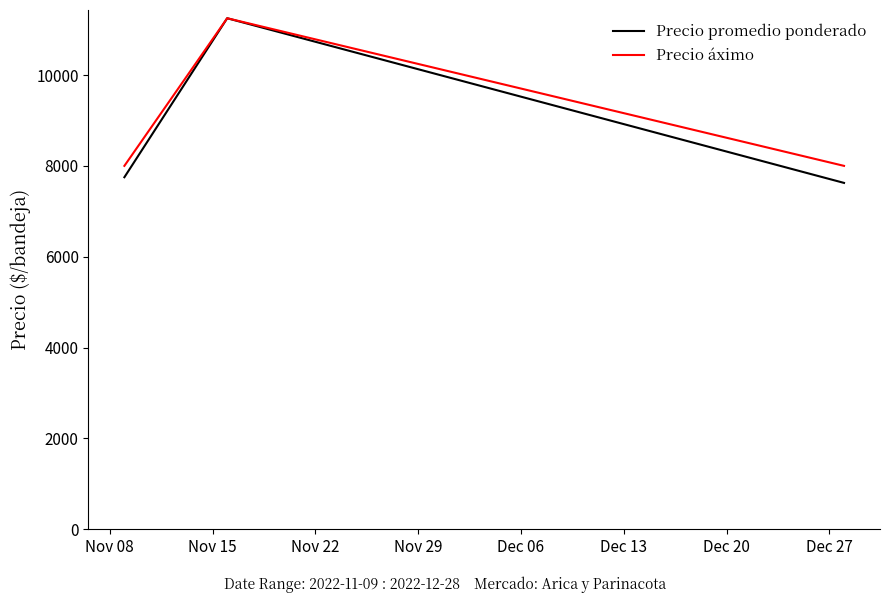

At which category does Precio promedio ponderado reach its first local peak?

Nov 15